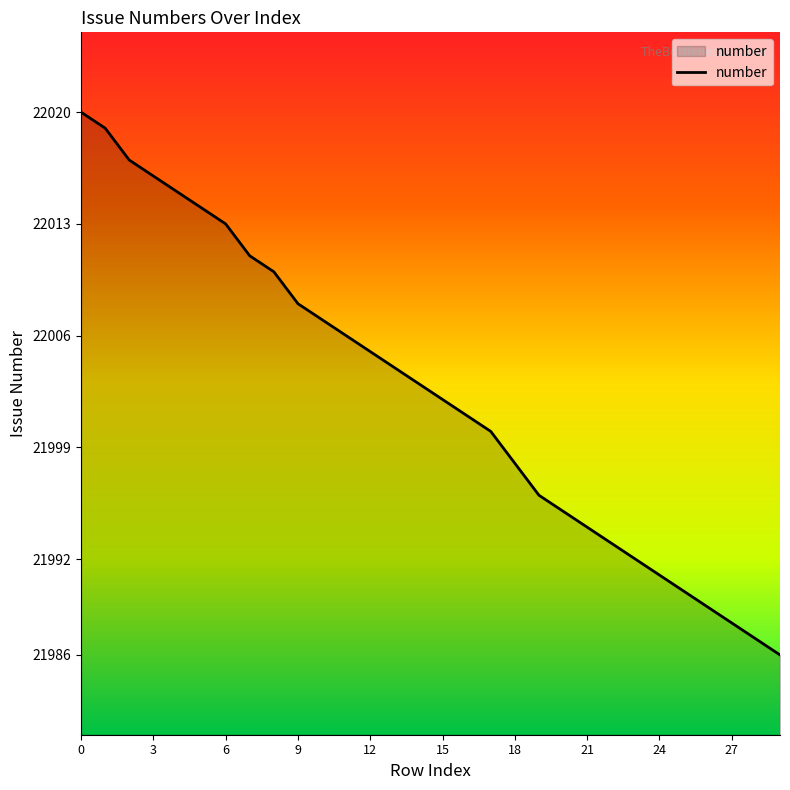

What is the sum of all values?

660070